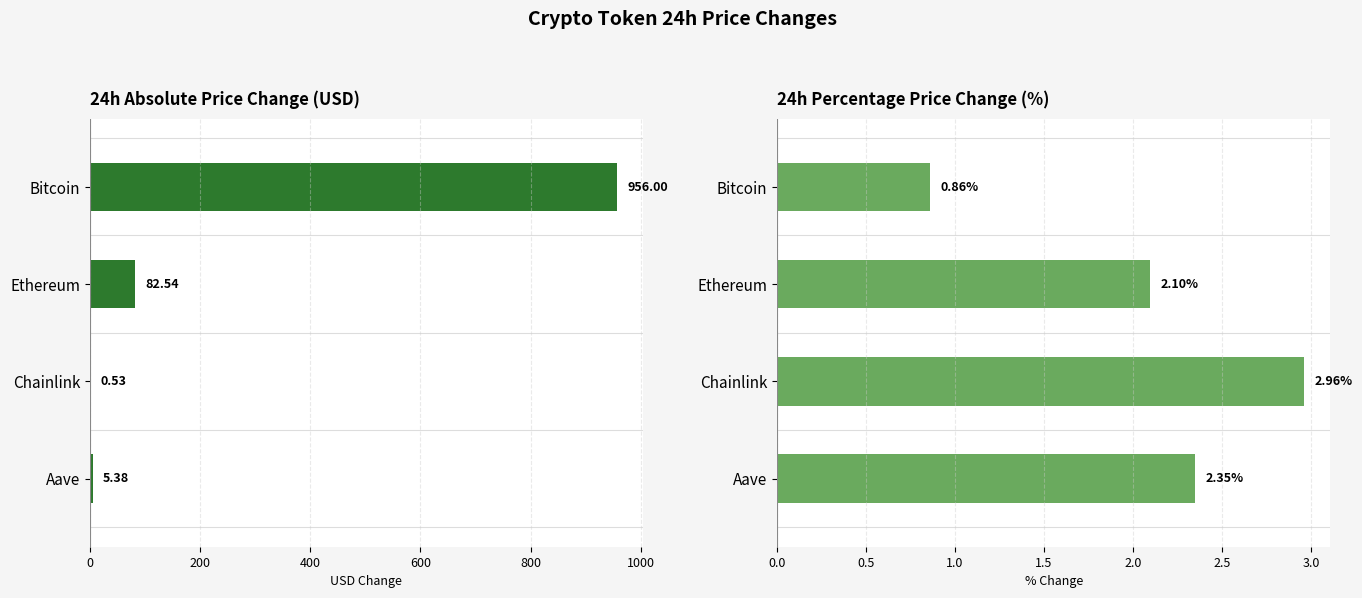

How many bars are there in each group?

2